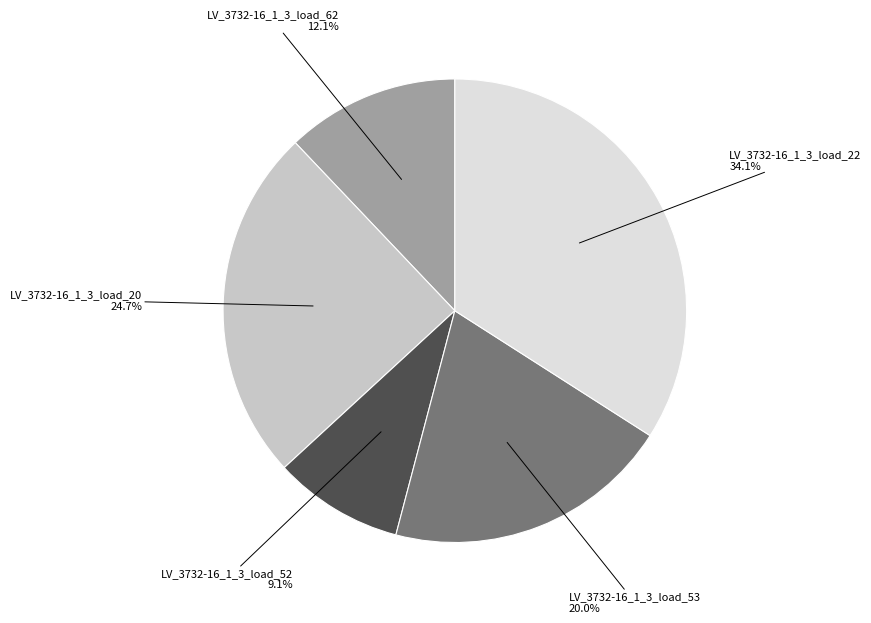

Rank the categories by value from highest to lowest.

LV_3732-16_1_3_load_22, LV_3732-16_1_3_load_20, LV_3732-16_1_3_load_53, LV_3732-16_1_3_load_62, LV_3732-16_1_3_load_52